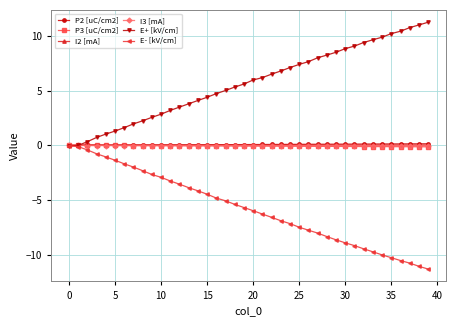

What is the greatest value displayed?

11.2